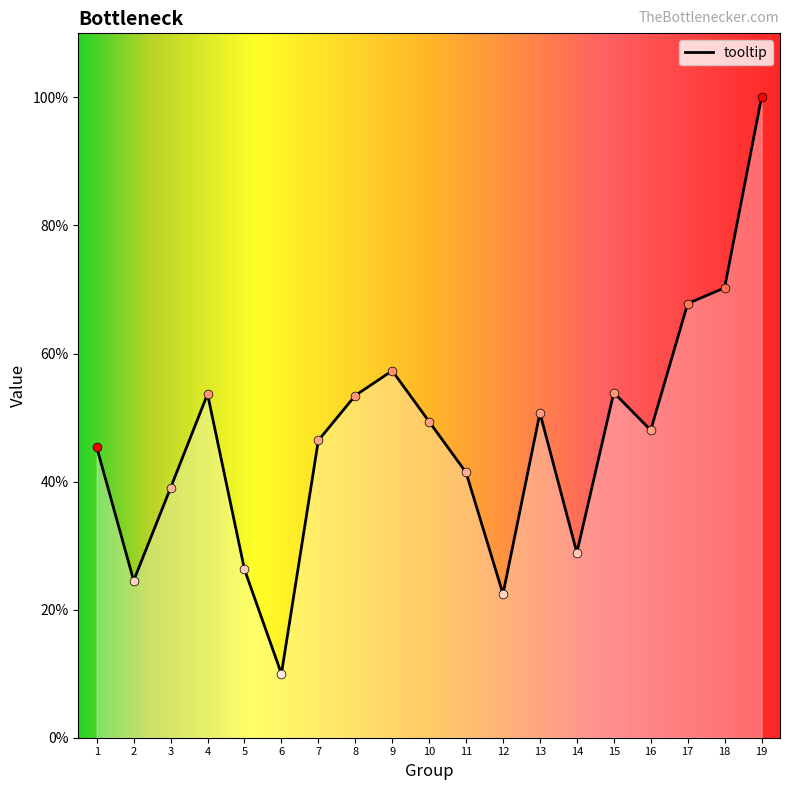

Does the chart have visible grid lines?

No